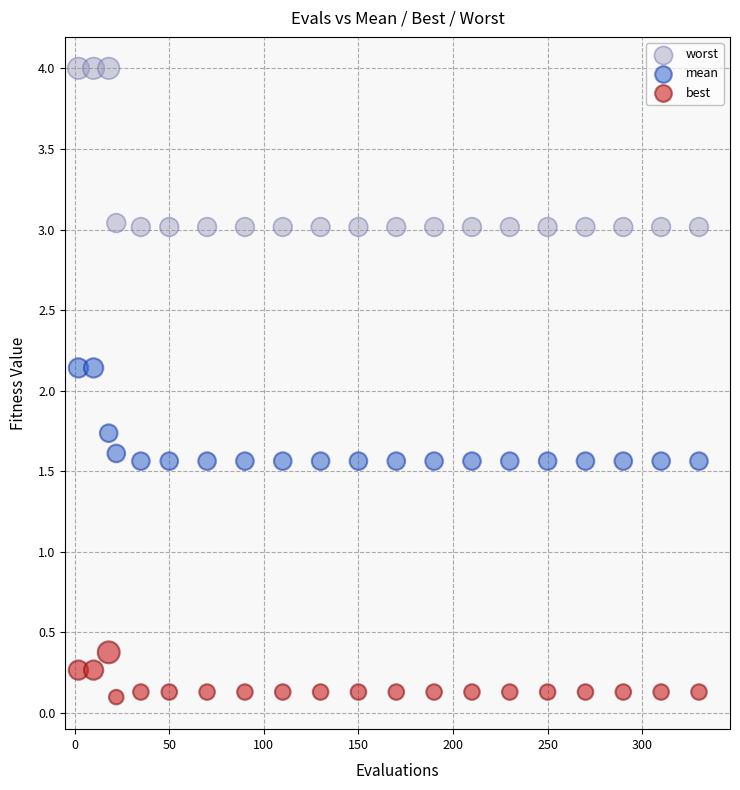

What is the X range (max minus min) for the scatter plot?

328.0